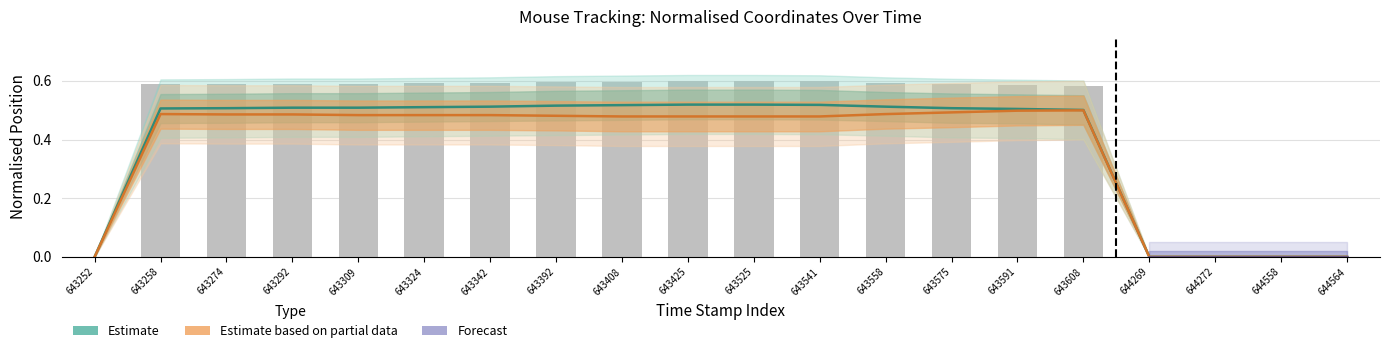

Reading left to right, extract all data points from this chart.

x_normalised: 643252=0.0	643258=0.5	643274=0.5	643292=0.5	643309=0.5	643324=0.5	643342=0.5	643392=0.5	643408=0.5	643425=0.5	643525=0.5	643541=0.5	643558=0.5	643575=0.5	643591=0.5	643608=0.5	644269=0.0	644272=0.0	644558=0.0	644564=0.0
y_normalised: 643252=0.0	643258=0.5	643274=0.5	643292=0.5	643309=0.5	643324=0.5	643342=0.5	643392=0.5	643408=0.5	643425=0.5	643525=0.5	643541=0.5	643558=0.5	643575=0.5	643591=0.5	643608=0.5	644269=0.0	644272=0.0	644558=0.0	644564=0.0
x_pixel: 643252=0.0	643258=0.6	643274=0.6	643292=0.6	643309=0.6	643324=0.6	643342=0.6	643392=0.6	643408=0.6	643425=0.6	643525=0.6	643541=0.6	643558=0.6	643575=0.6	643591=0.6	643608=0.6	644269=0.0	644272=0.0	644558=0.0	644564=0.0